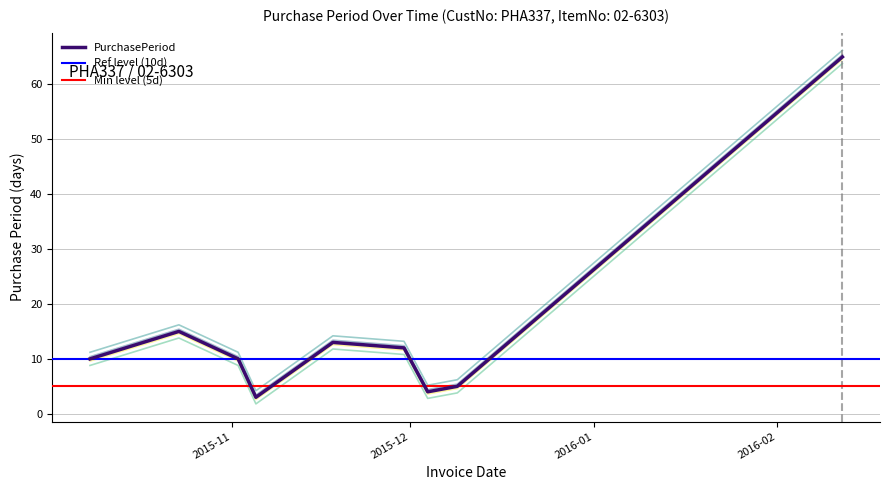

Where is the first local minimum?

2015-11-05